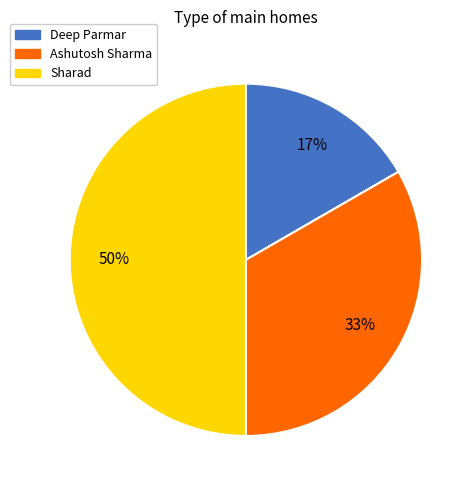

Count the number of slices in the pie.

3